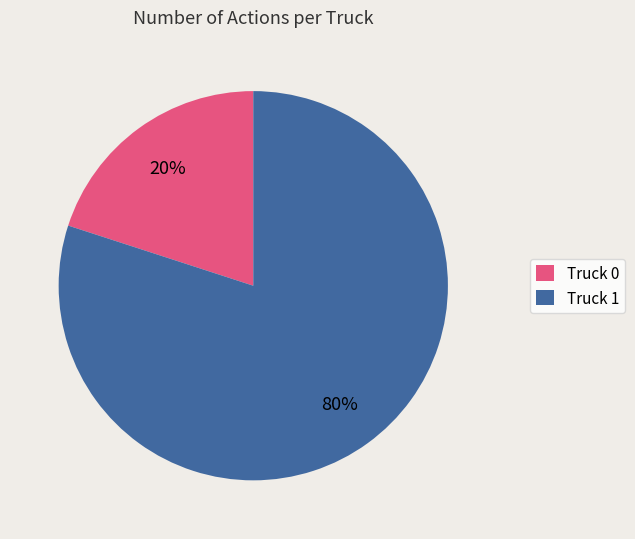

Count the number of slices in the pie.

2